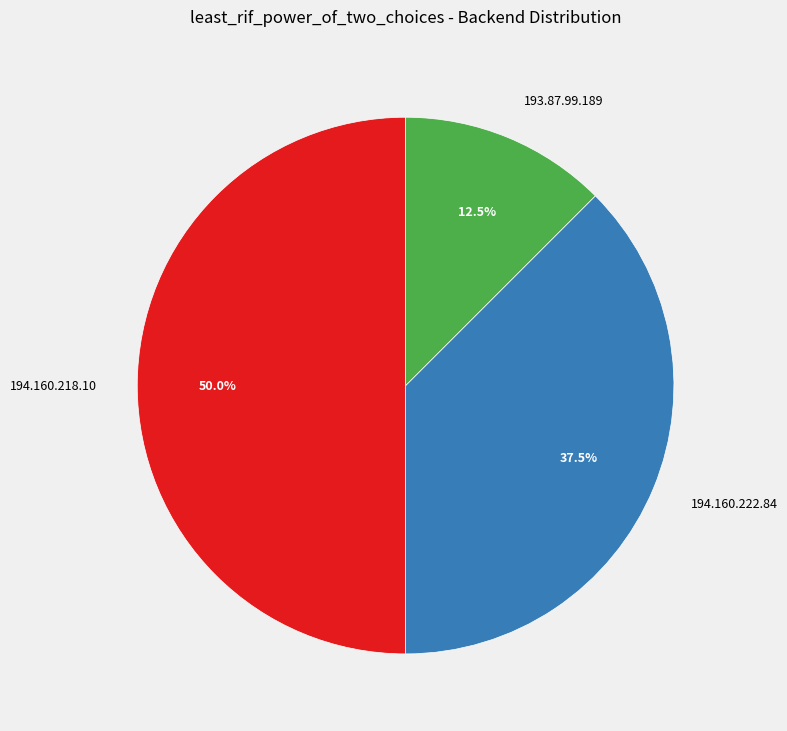

How many slices are in this pie chart?

3